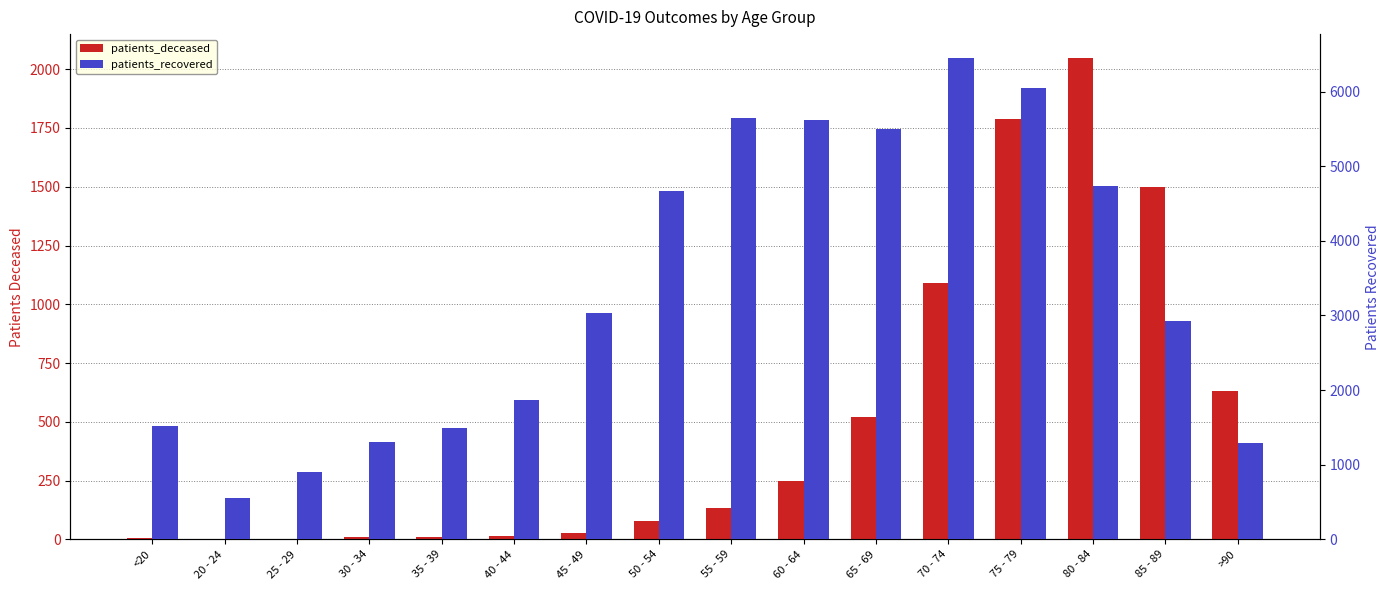

Reading left to right, extract all data points from this chart.

patients_deceased: <20=6	20 - 24=3	25 - 29=2	30 - 34=11	35 - 39=10	40 - 44=13	45 - 49=28	50 - 54=77	55 - 59=133	60 - 64=247	65 - 69=520	70 - 74=1089	75 - 79=1789	80 - 84=2047	85 - 89=1498	>90=632
patients_recovered: <20=1517	20 - 24=552	25 - 29=905	30 - 34=1306	35 - 39=1493	40 - 44=1868	45 - 49=3031	50 - 54=4674	55 - 59=5641	60 - 64=5620	65 - 69=5499	70 - 74=6448	75 - 79=6047	80 - 84=4730	85 - 89=2924	>90=1286